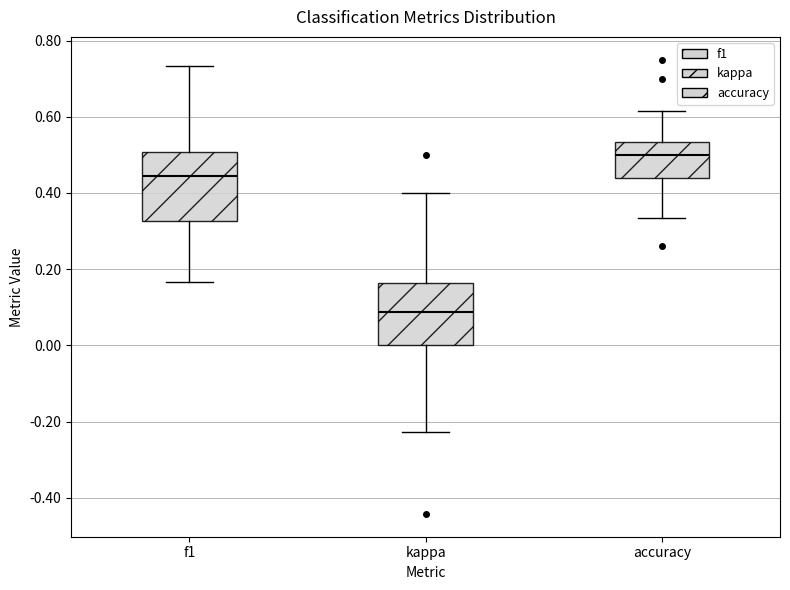

Reading left to right, transcribe this box plot: for each box, give where its median line is, the range the box spans, and where its two whiskers end, as read against the y-axis. The values are not printed on the chart, so give them approximately, as read against the axis.

f1: median 0.44, box 0.32 to 0.50, whiskers 0.16 to 0.74
kappa: median 0.08, box 0.00 to 0.16, whiskers -0.22 to 0.40
accuracy: median 0.50, box 0.44 to 0.54, whiskers 0.34 to 0.62